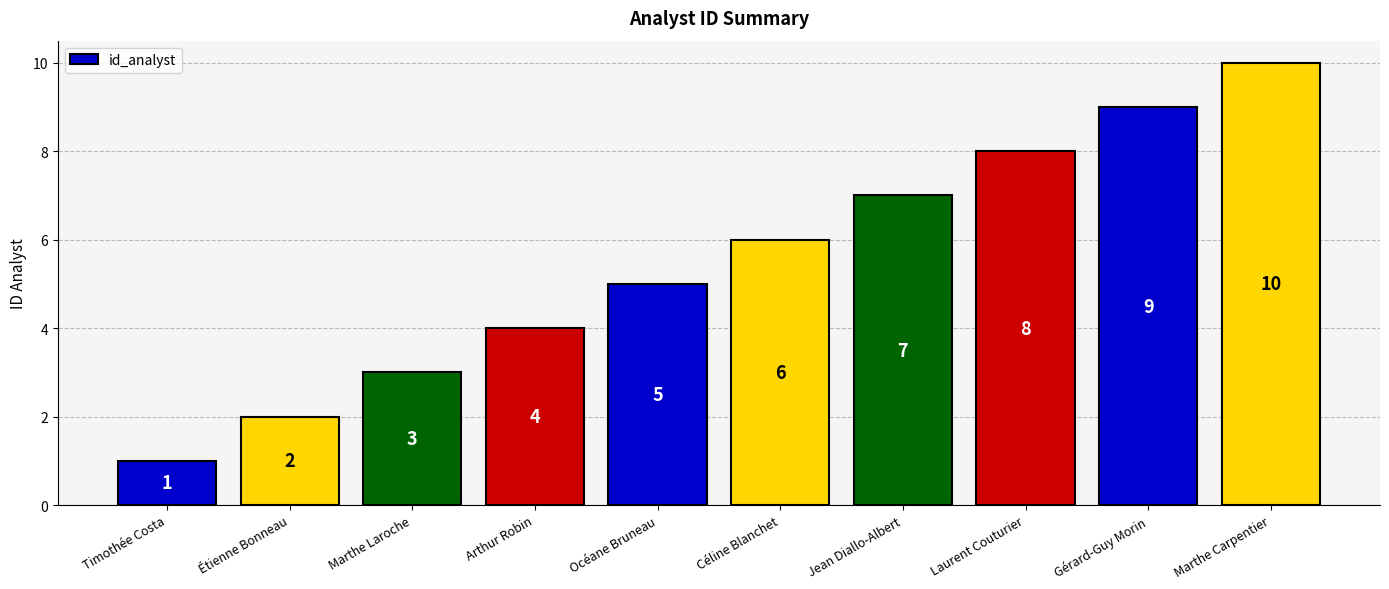

Does the chart contain stacked bars?

No